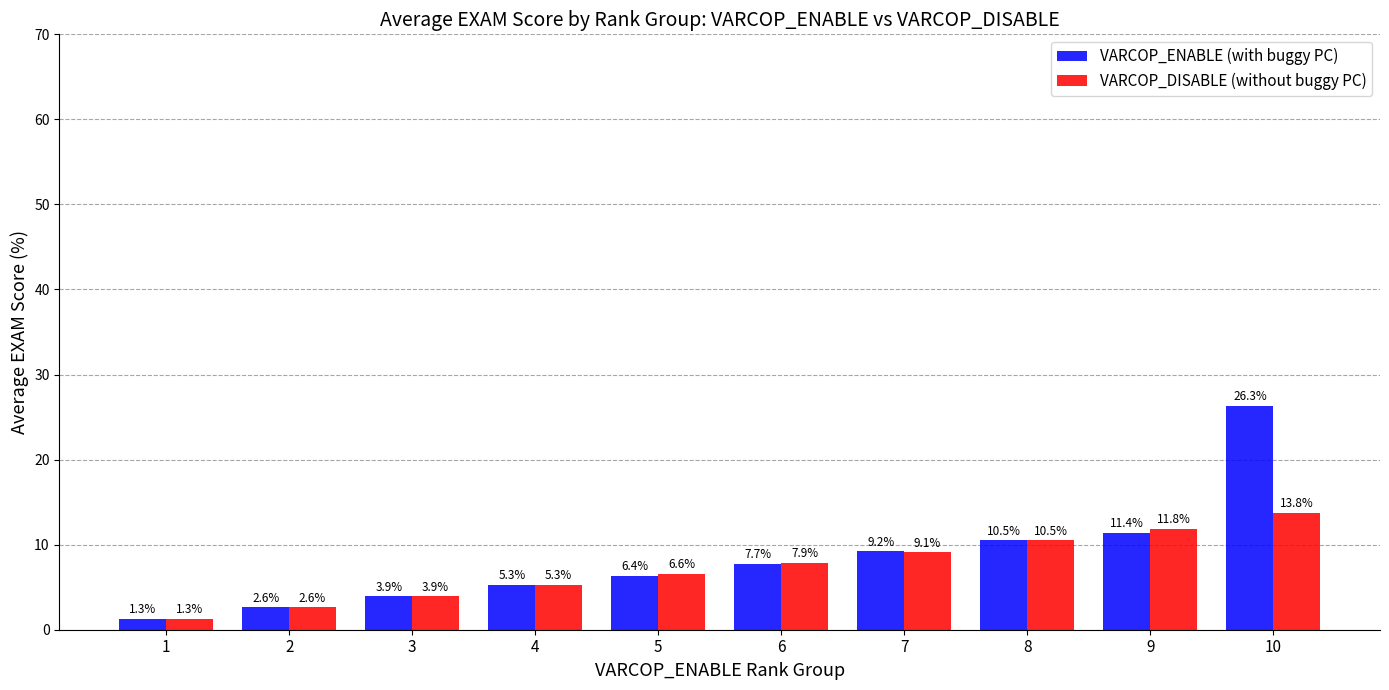

What are all the series names shown in the legend?

VARCOP_ENABLE (with buggy PC), VARCOP_DISABLE (without buggy PC)